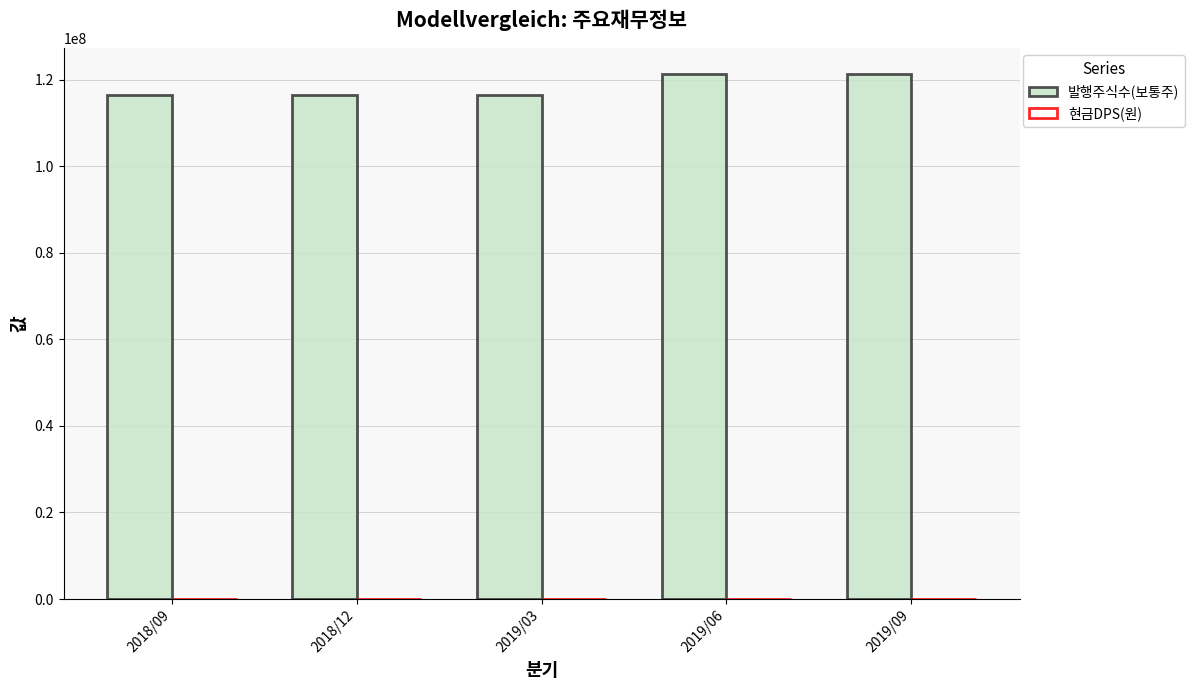

Is it true that the value at 2019/03 is 191492127?

False